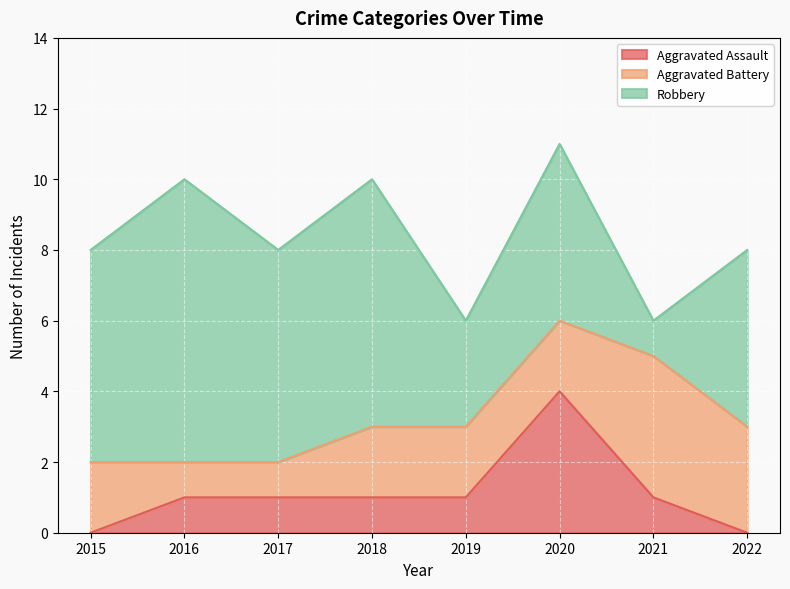

Count the Aggravated Assault values in the range 1 to 2.

5